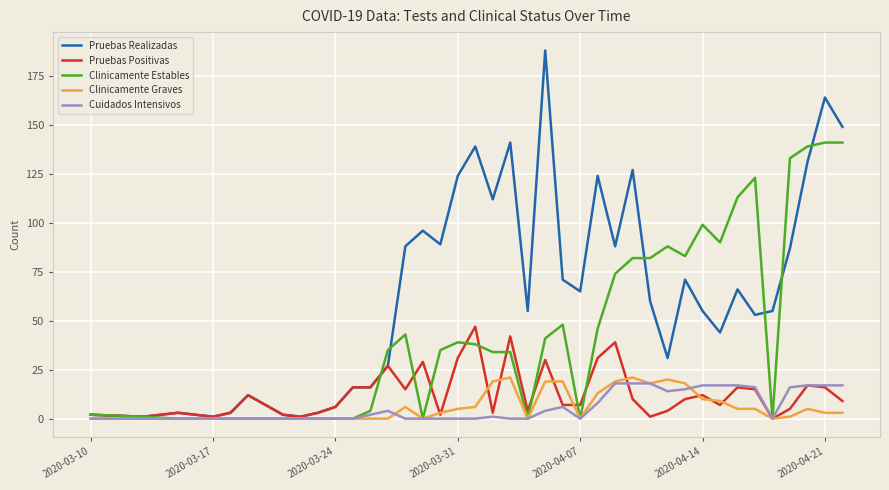

How many categories are shown in the chart?

40